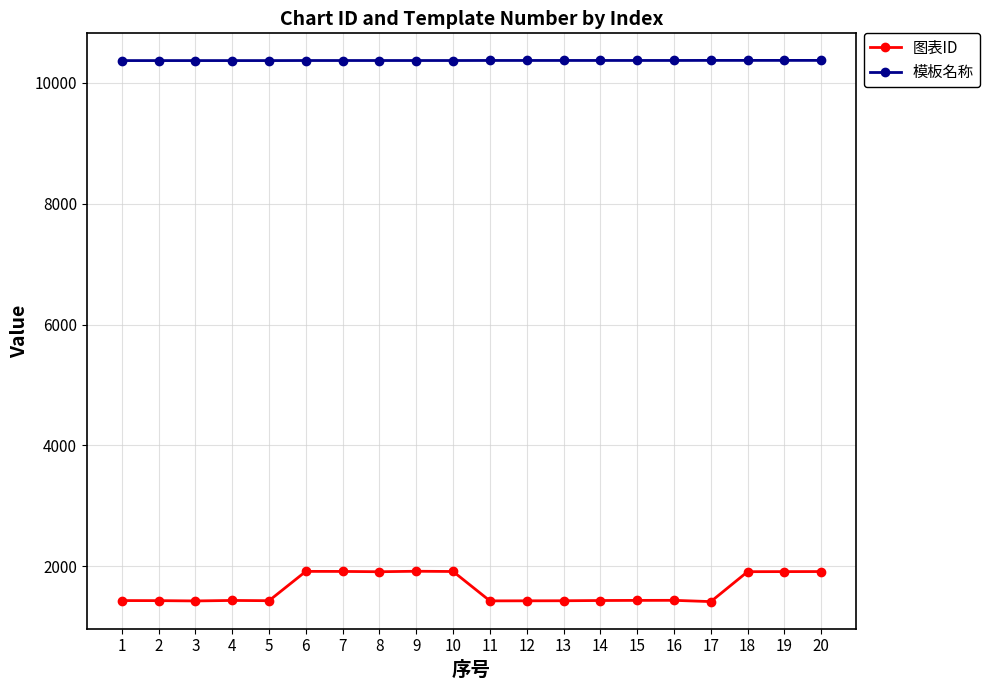

True or false: 模板名称 and 图表ID cross at least once.

False